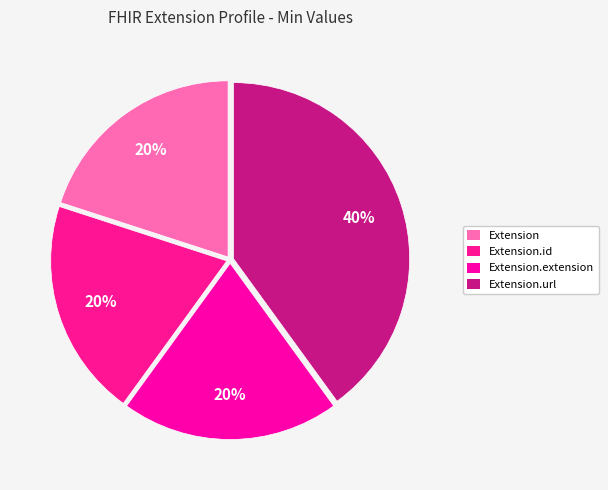

True or false: Extension.url accounts for 99% of the total.

False